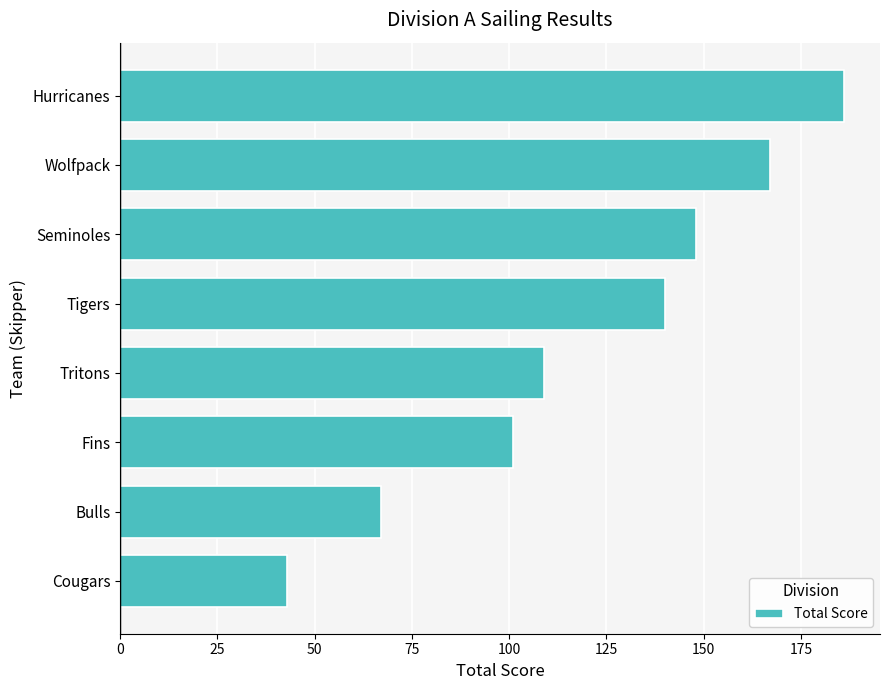

What is the difference between the maximum and minimum values?

143